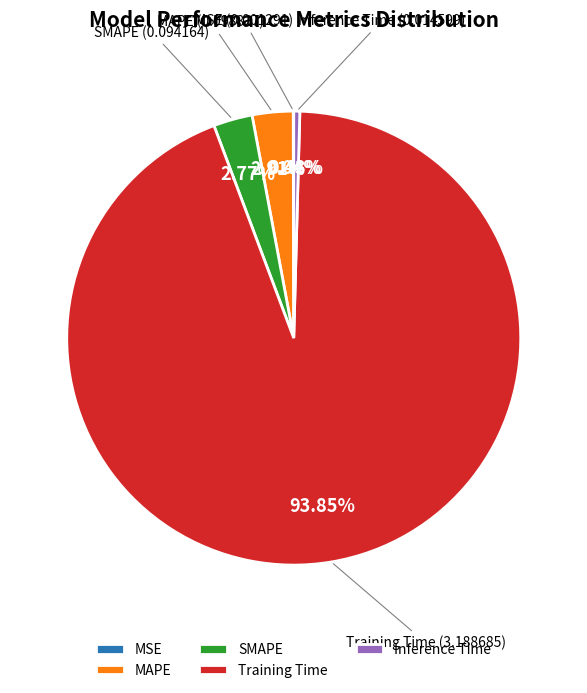

True or false: Training Time accounts for 94% of the total.

True